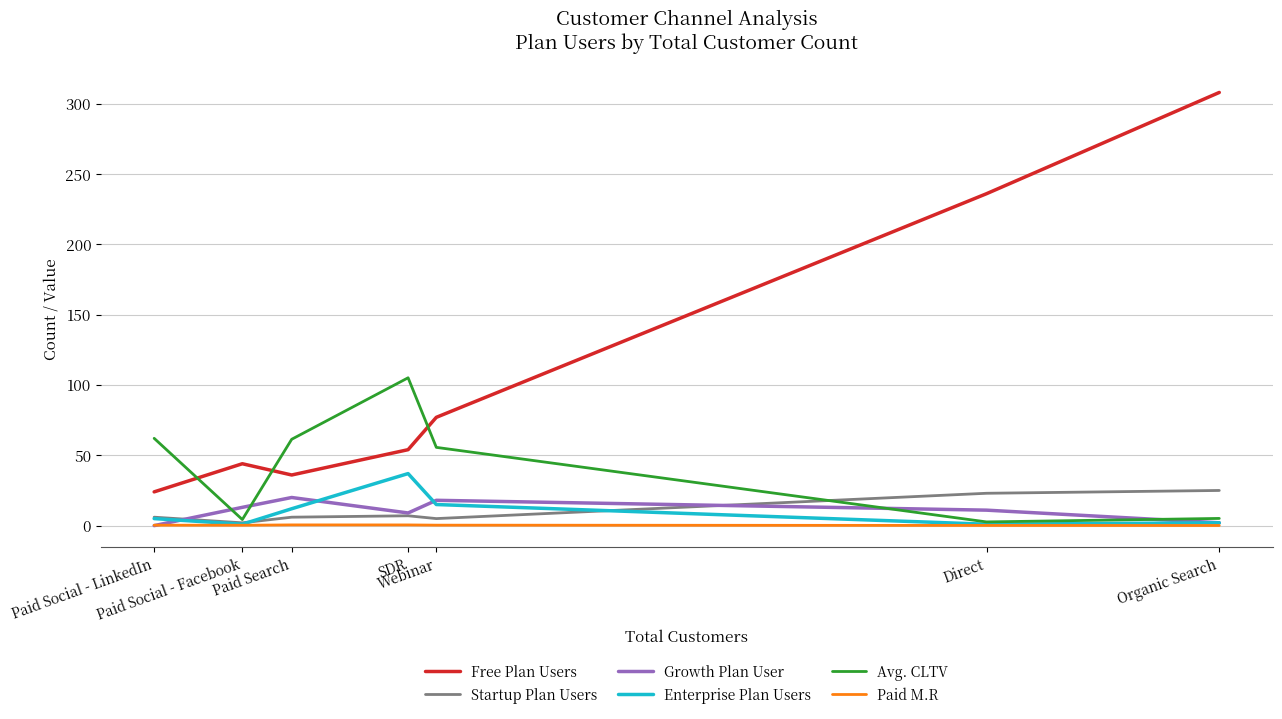

True or false: Paid M.R and Free Plan Users cross at least once.

False